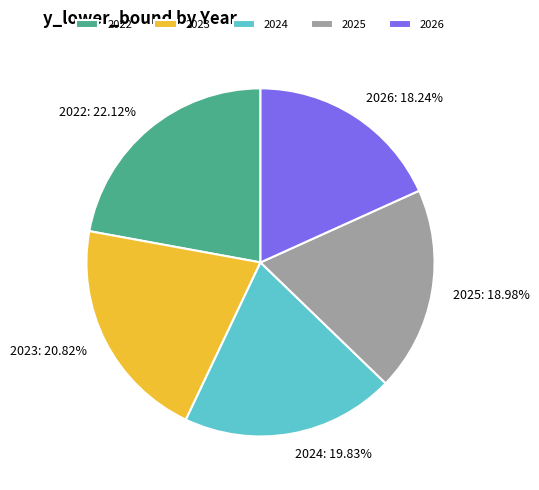

How many segments does this pie chart have?

5